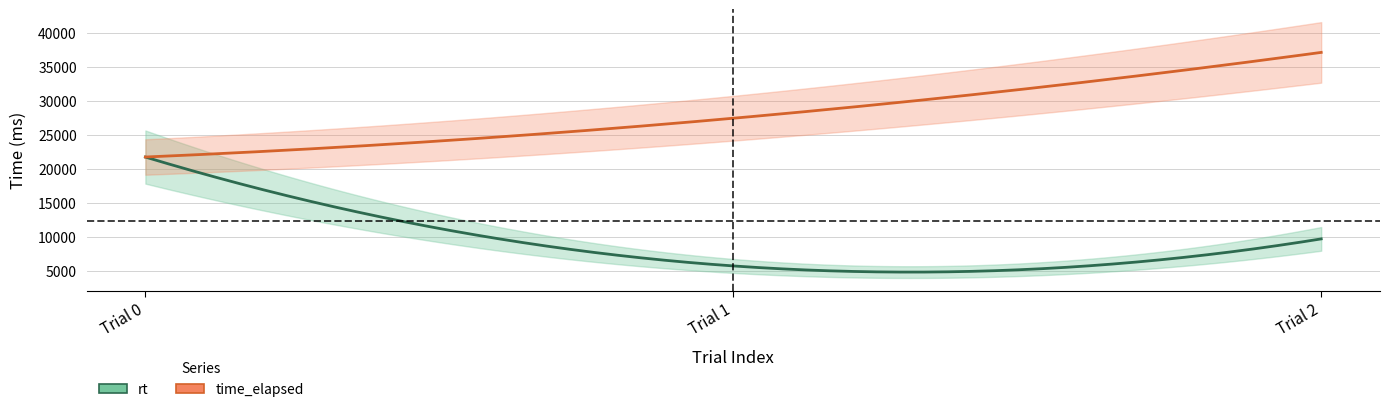

At how many categories does at least one series exceed 32182?

1